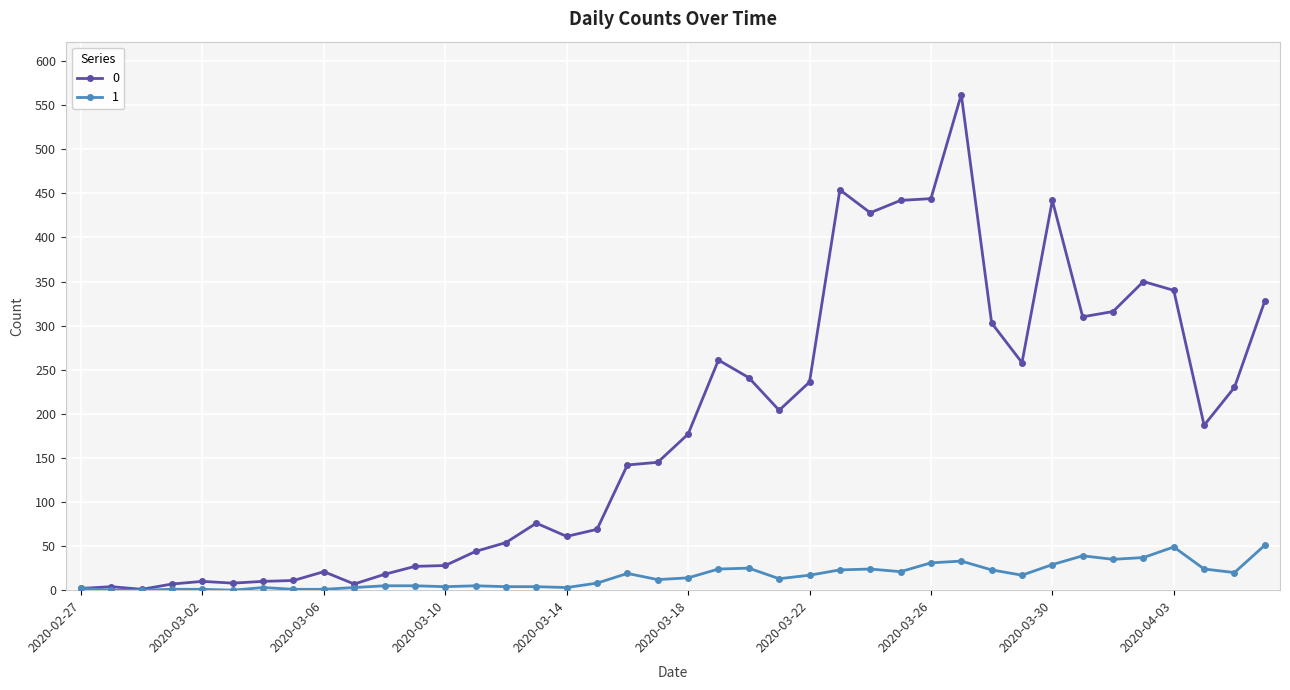

What is the greatest value displayed?

562